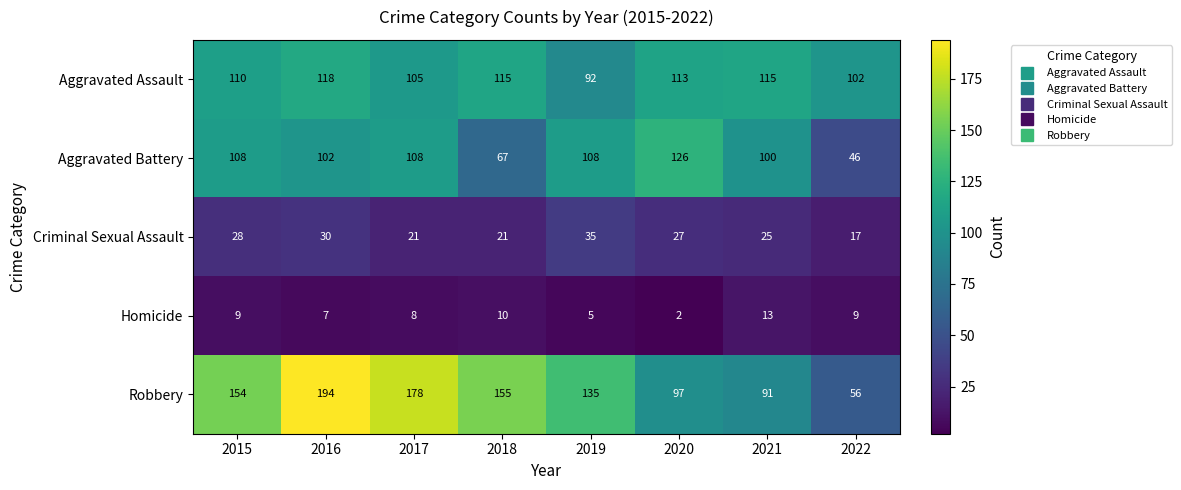

What is the maximum value shown in the chart?

194